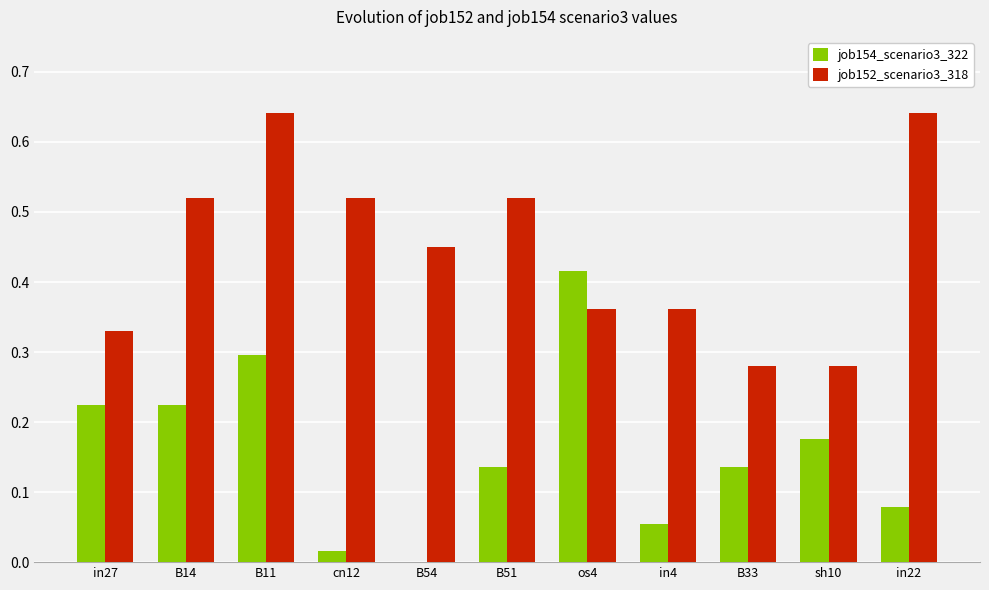

Which category has the highest value in the job154_scenario3_322 series?

os4